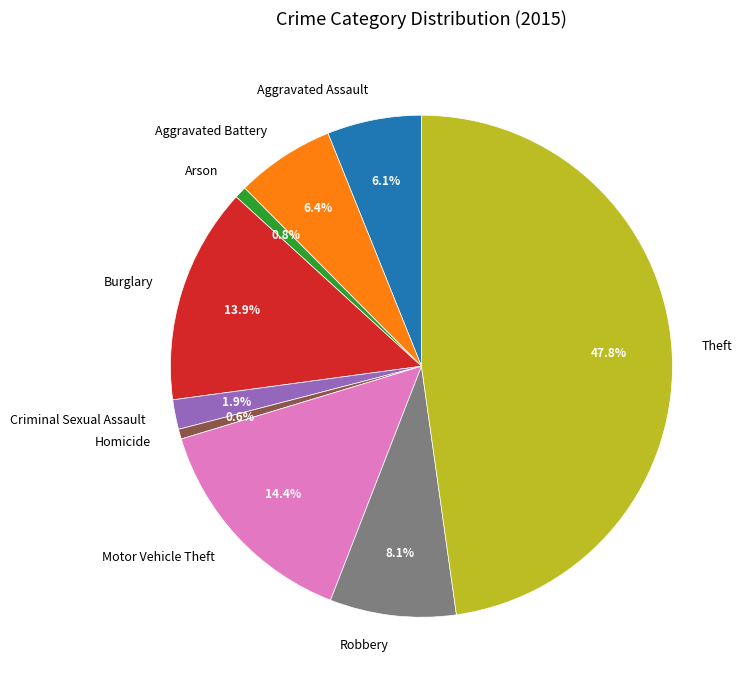

What is the ratio of the value at Aggravated Assault to the value at Criminal Sexual Assault?

3.2